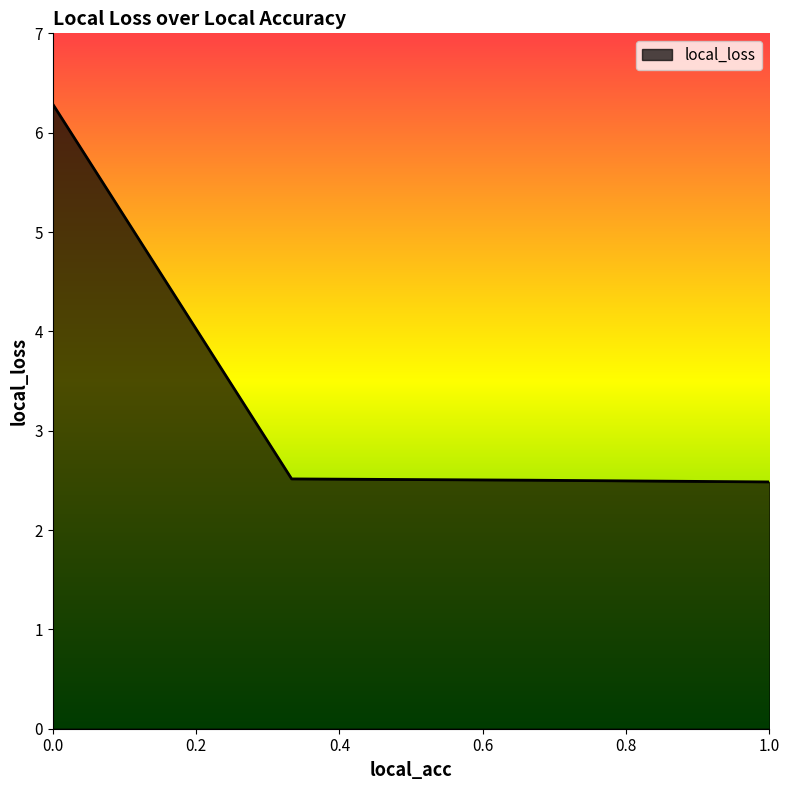

What is the maximum value shown in the chart?

6.3